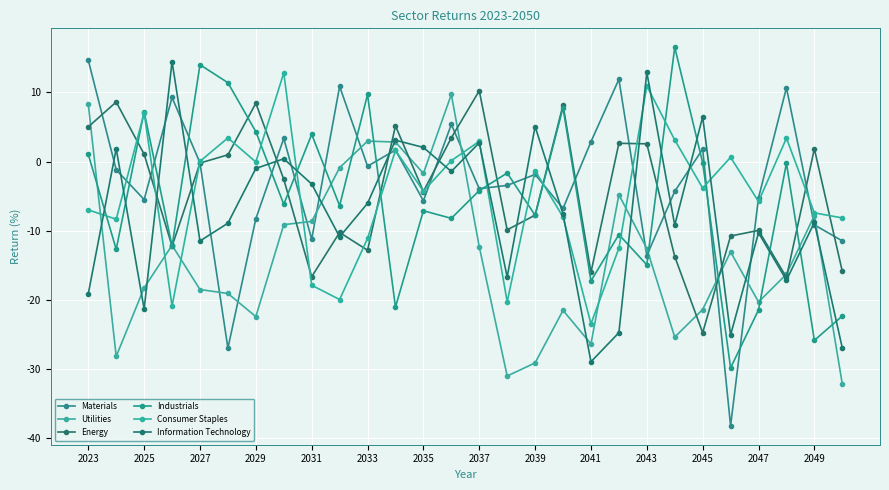

True or false: Consumer Staples has more than 2 points higher than both neighbors.

True